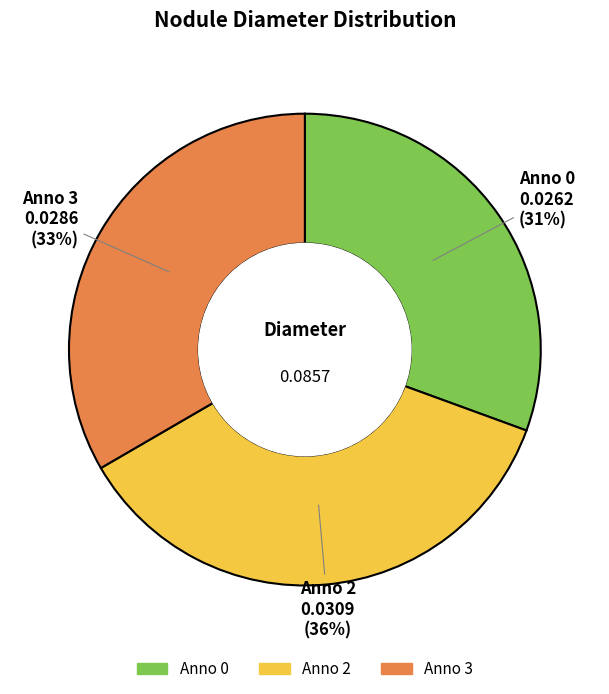

Count the number of slices in the pie.

3